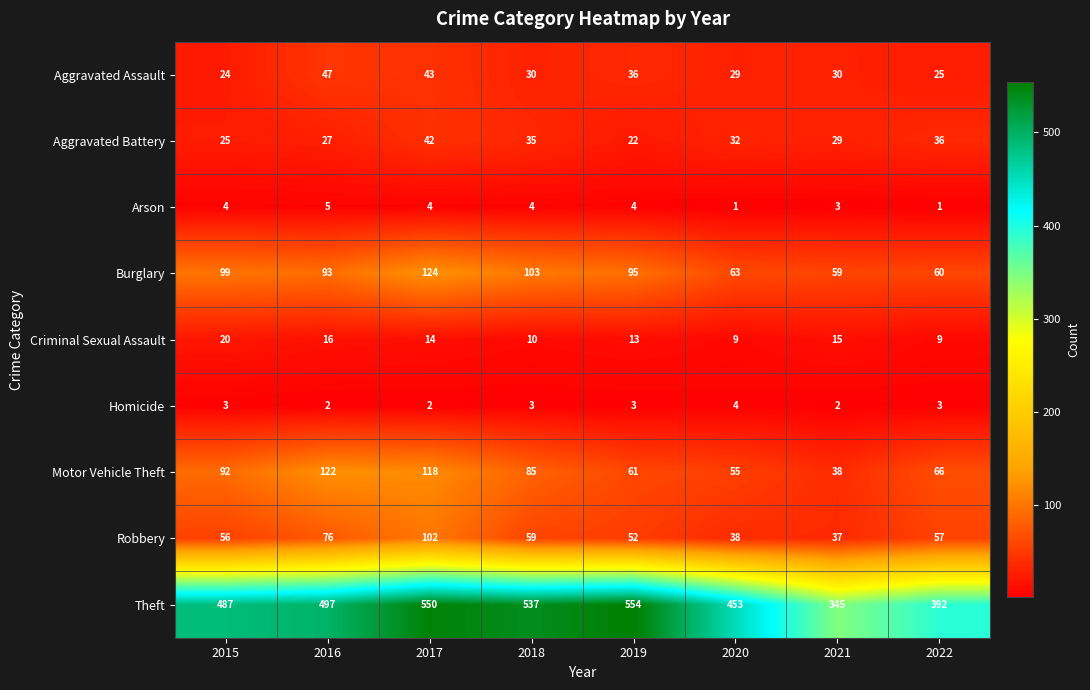

How many data points does each series have?

8